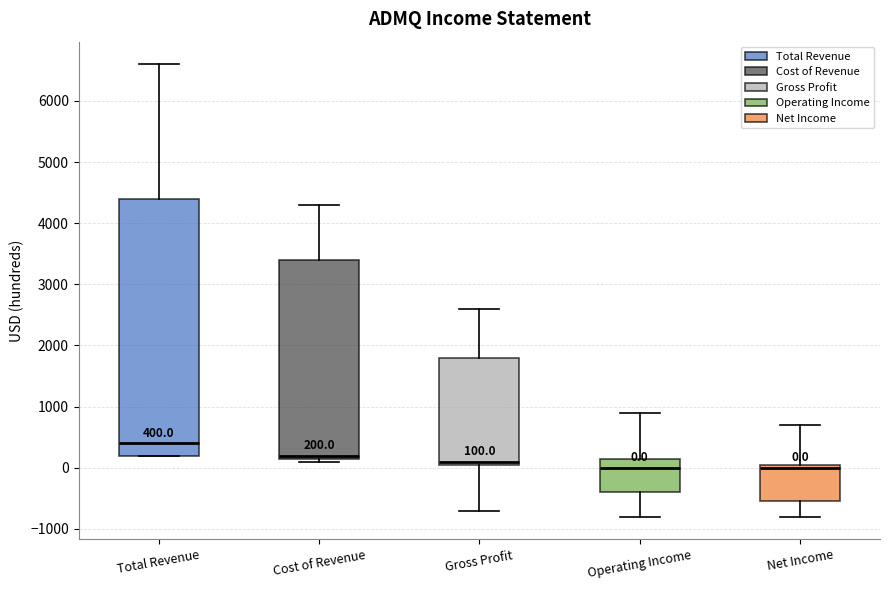

Which box is the tallest, from its lower edge to its upper edge?

Total Revenue